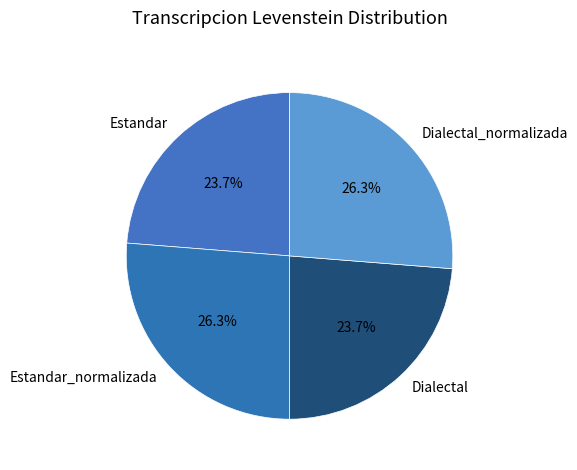

The Estandar slice represents 24% of the pie. True or false?

True